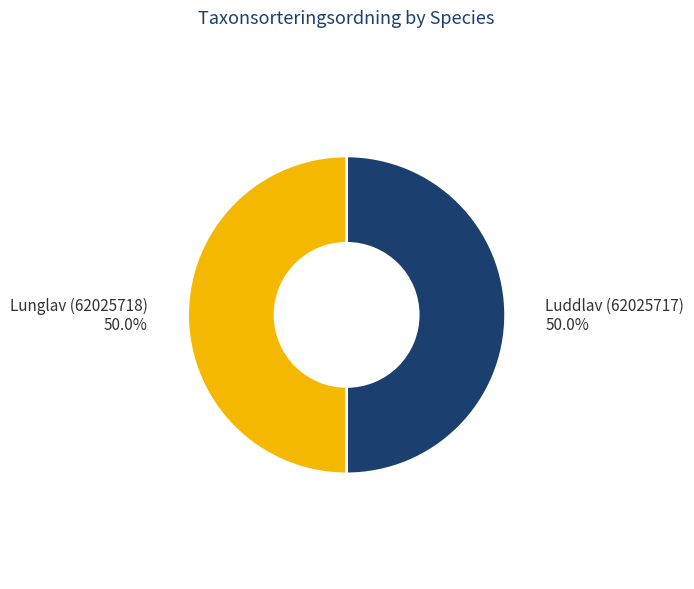

Approximately how many times larger is the value at Lunglav (62025718) compared to Luddlav (62025717)?

1.0